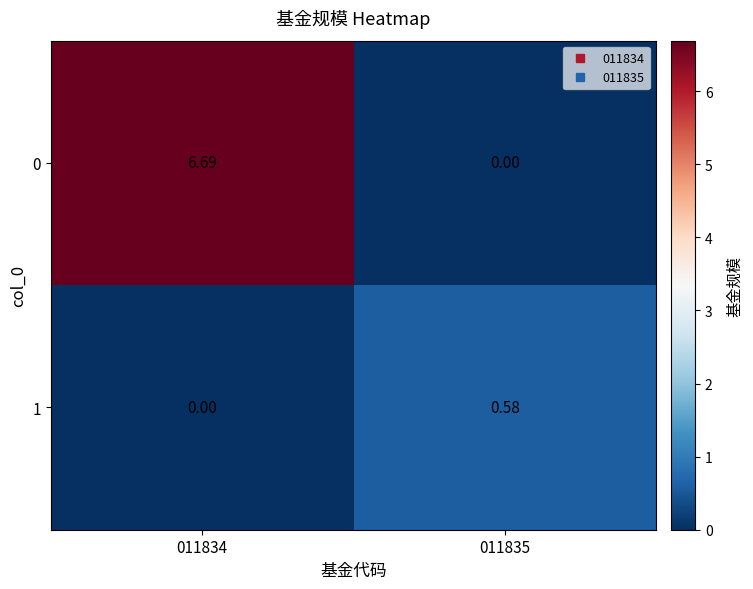

What is the total value across all series at 011834?

6.7